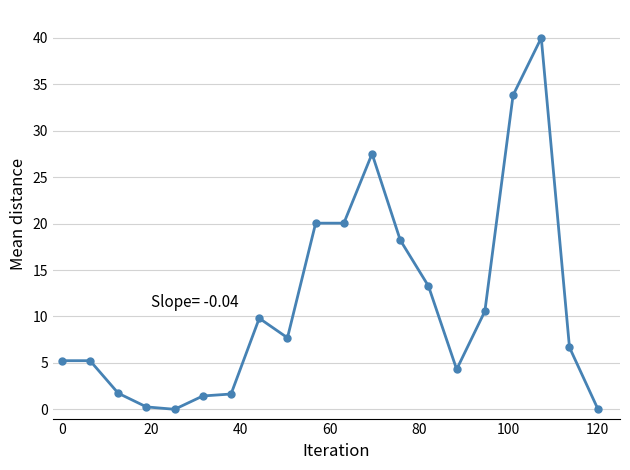

How many series are shown in this chart?

1